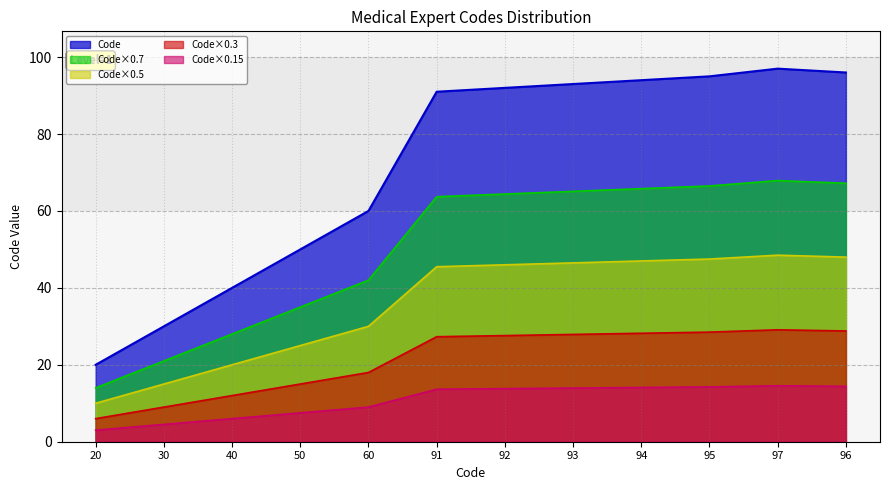

What is the smallest value displayed?

3.0